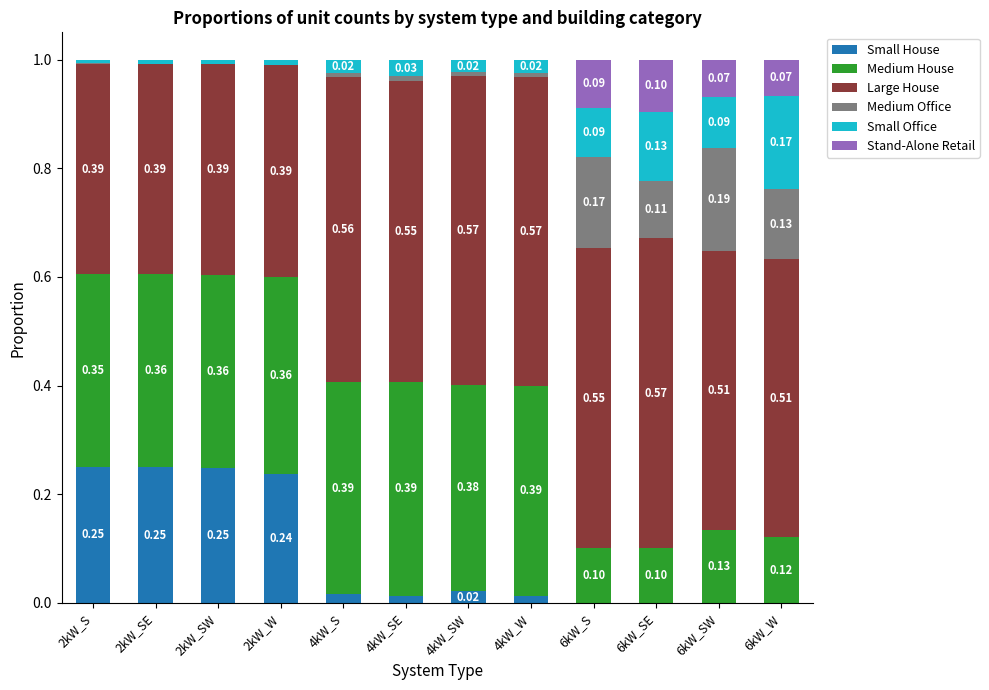

What is the total value across all series at 2kW_SW?

1.0